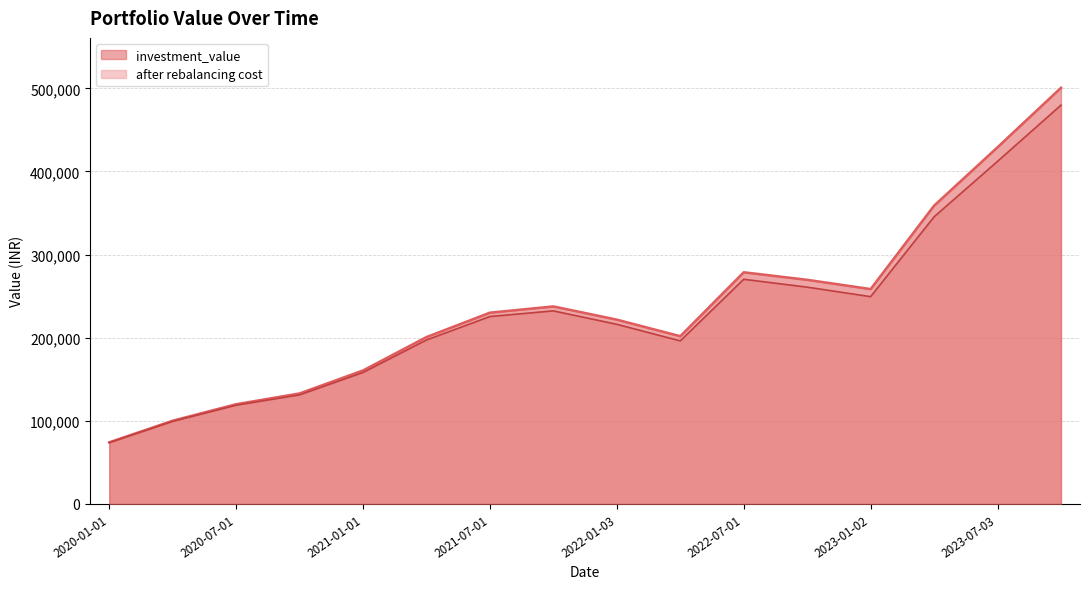

Which series has the largest total across all categories?

investment_value